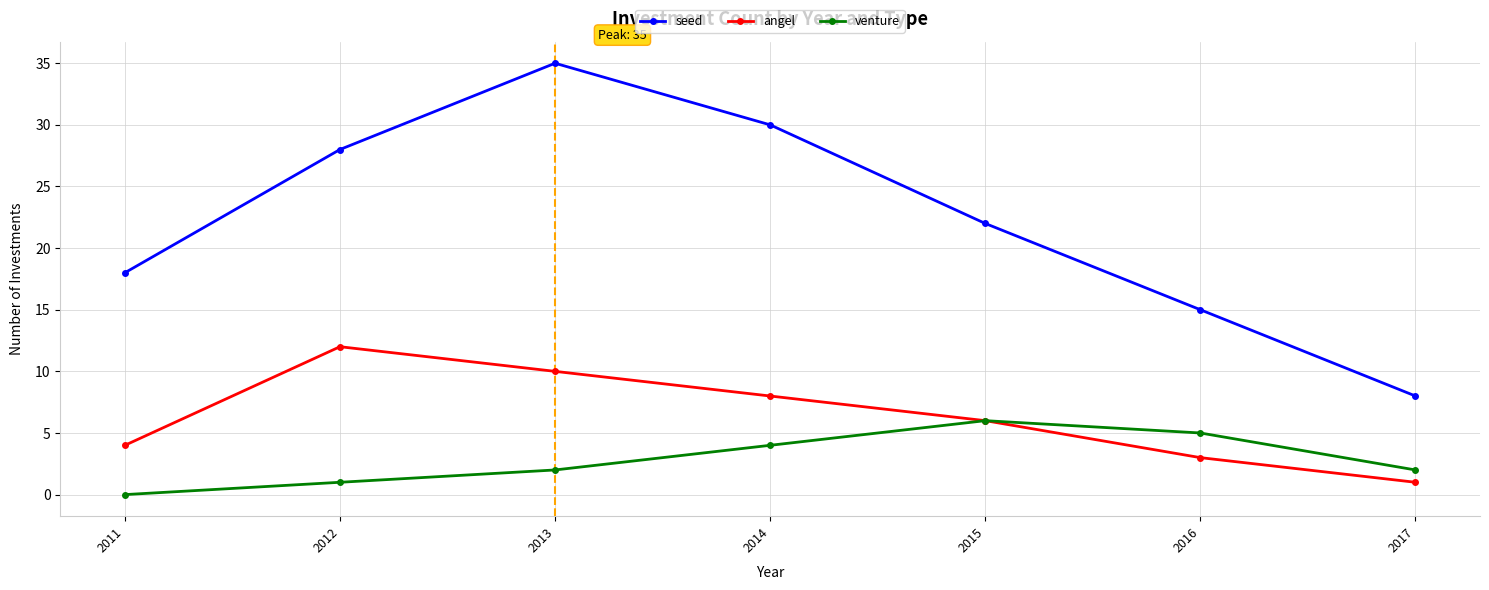

True or false: seed and angel intersect in this chart.

False